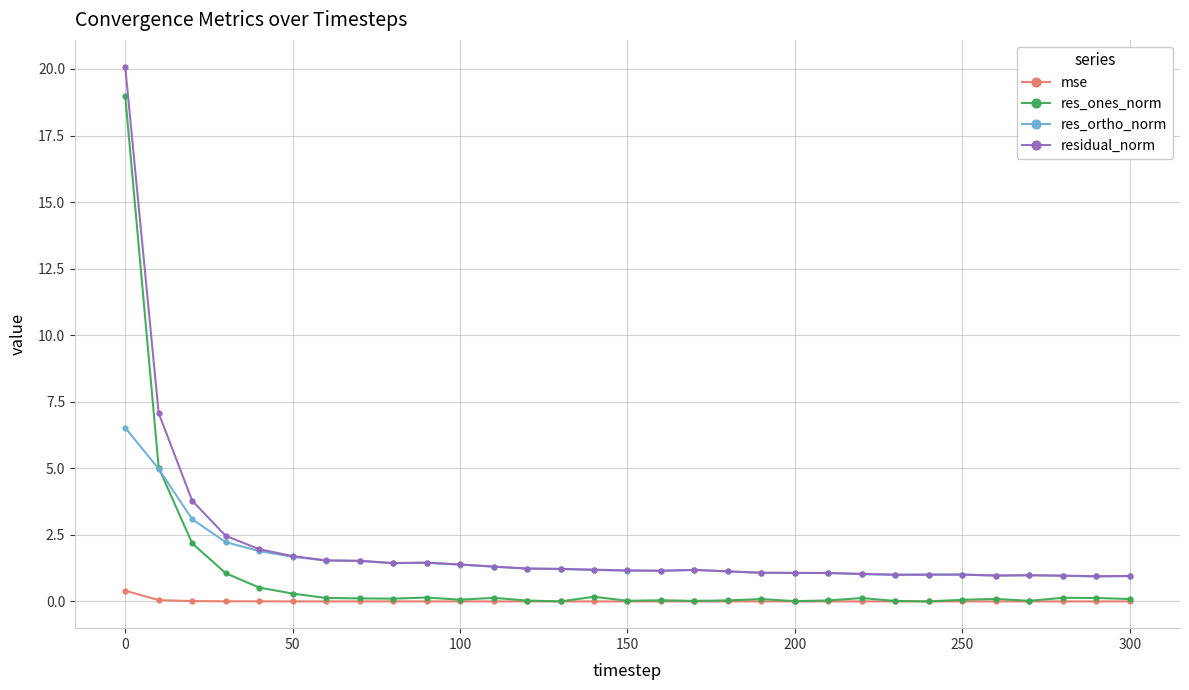

What is the difference between the second highest and second lowest values in the residual_norm series?

6.1